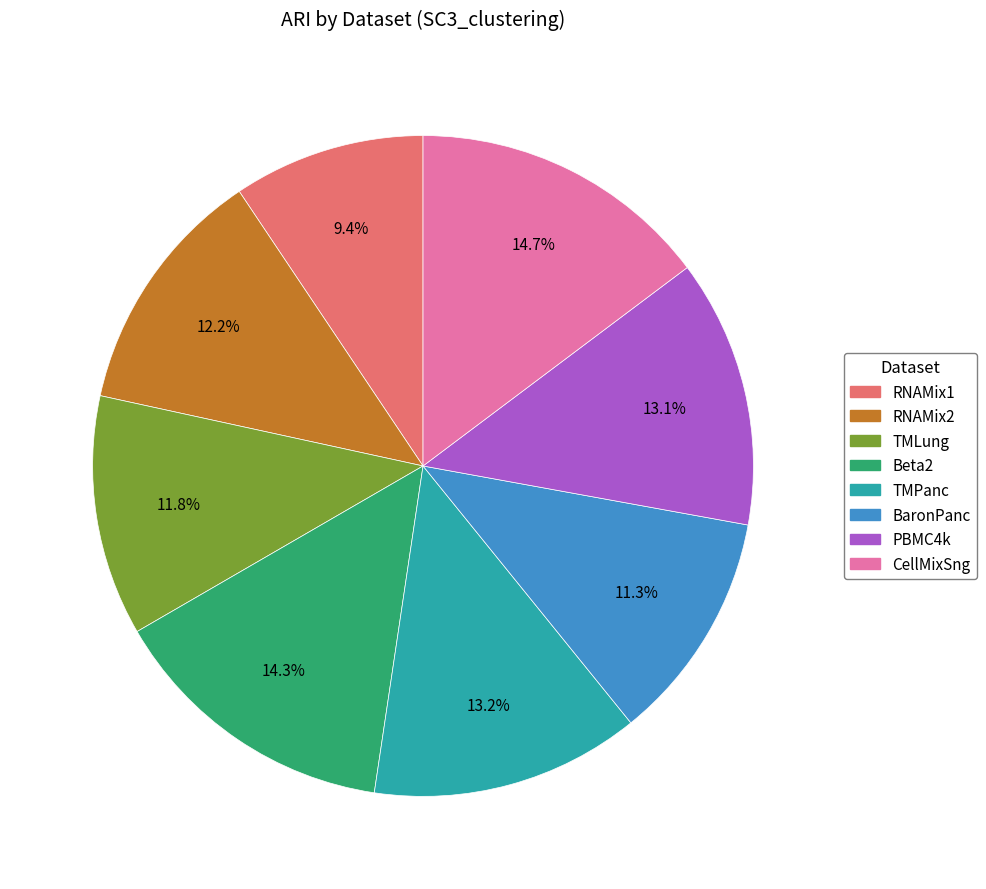

To the nearest percent, what is the difference between the largest and smallest slice percentages?

5%